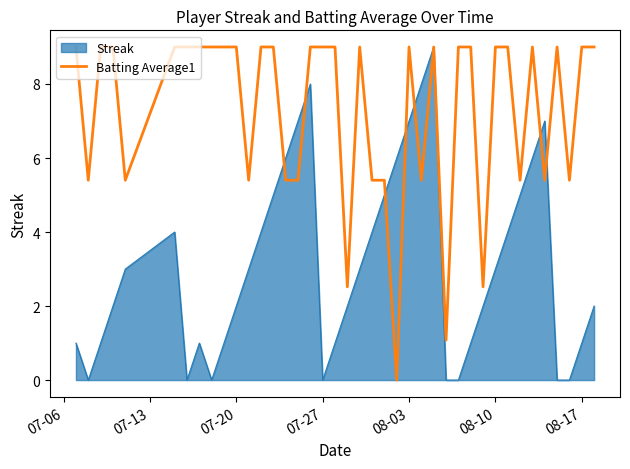

Does the chart display data point markers on the line(s)?

No